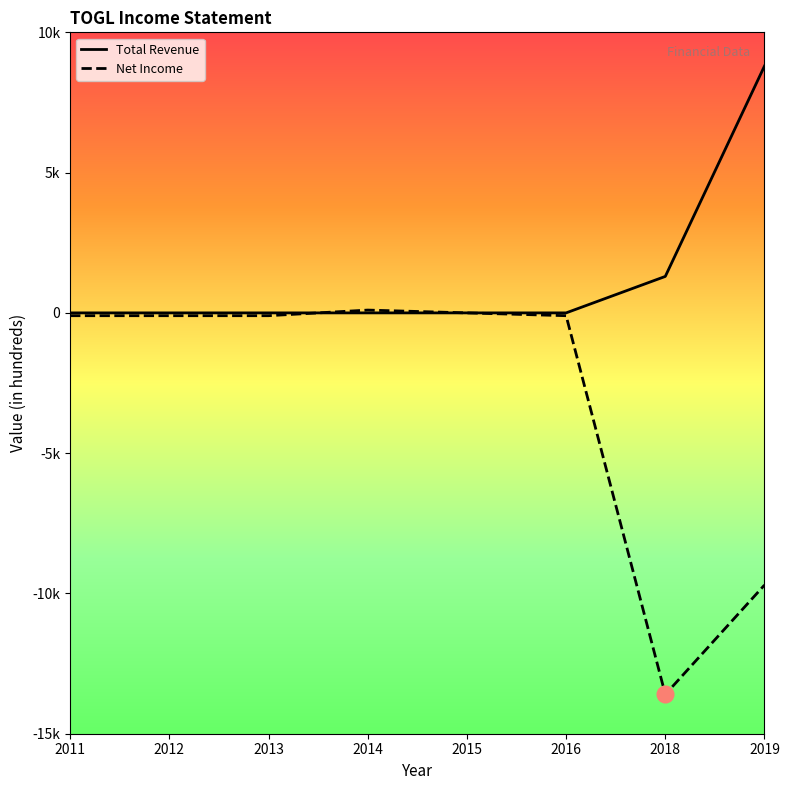

Between 2014 and 2012, which is larger?

2014